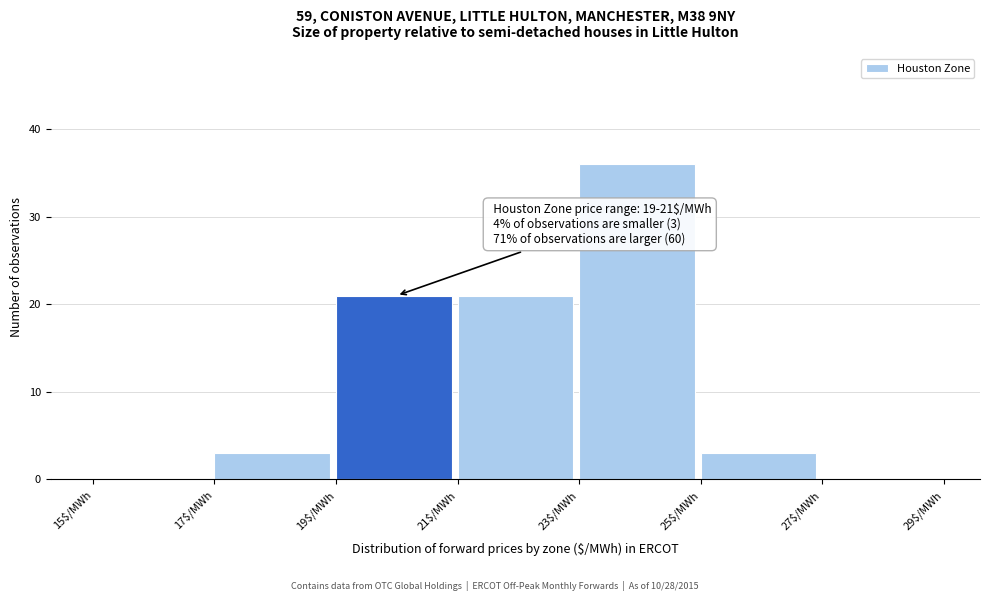

Which range on the x-axis has the tallest bar?

23 to 25